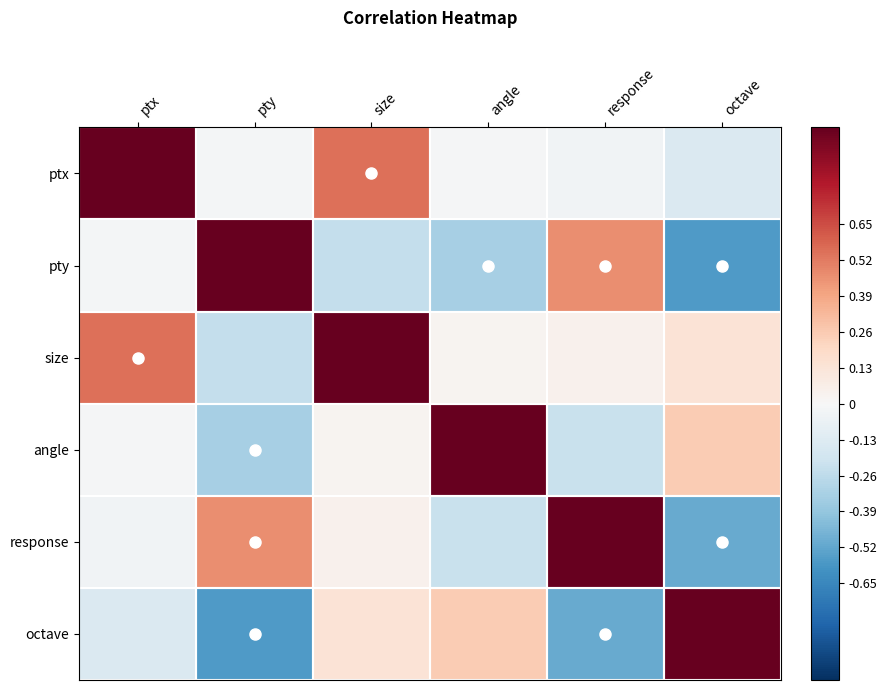

How many distinct data groups are displayed?

6